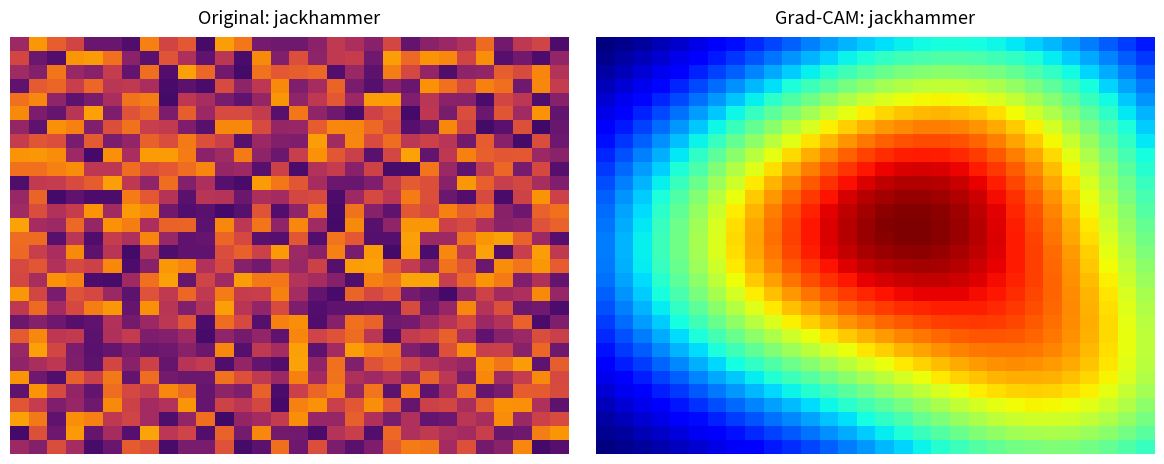

Between 20 and 15, which is larger?

20